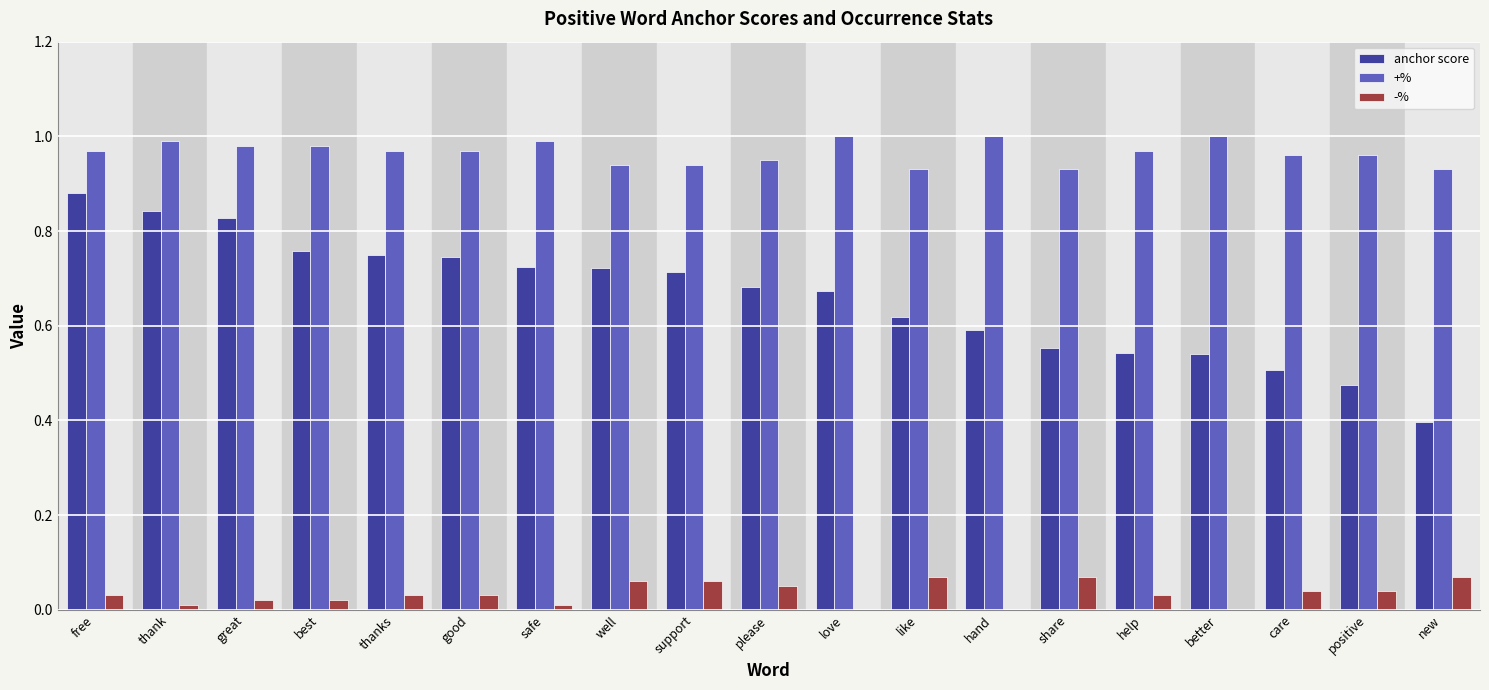

Between safe and new, which series saw the biggest shift?

anchor score